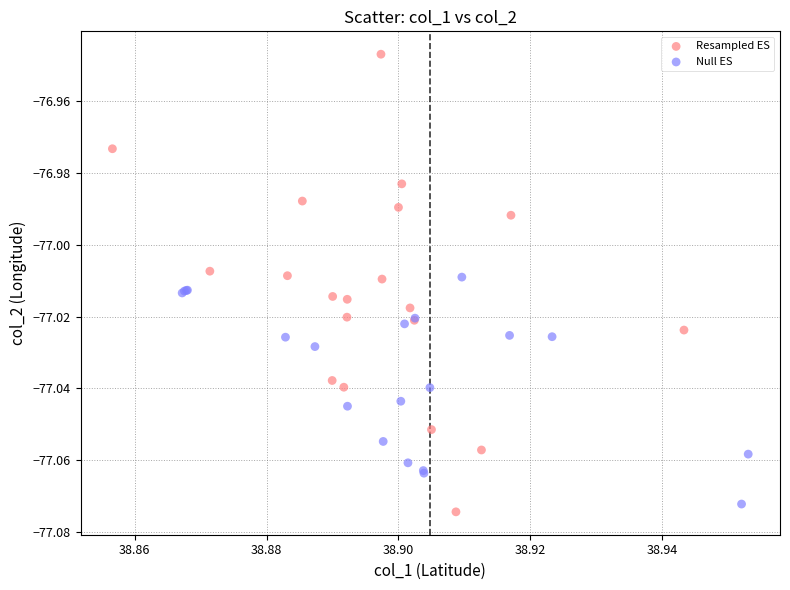

What are all the series names shown in the legend?

Resampled ES, Null ES